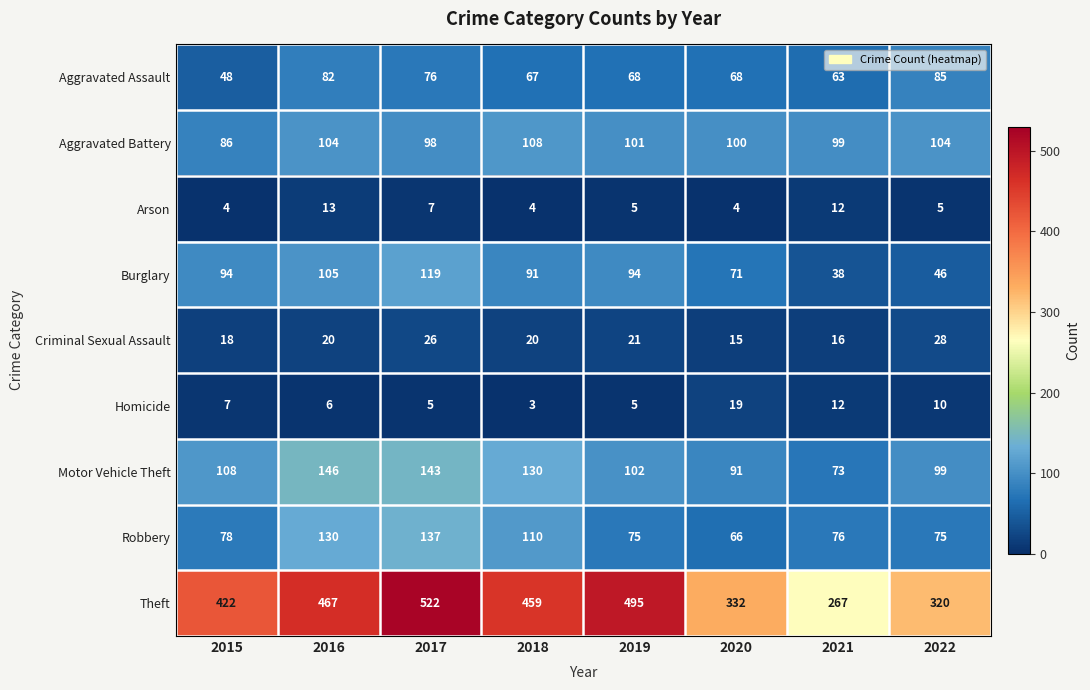

At which category is the sum across all series the highest?

2017